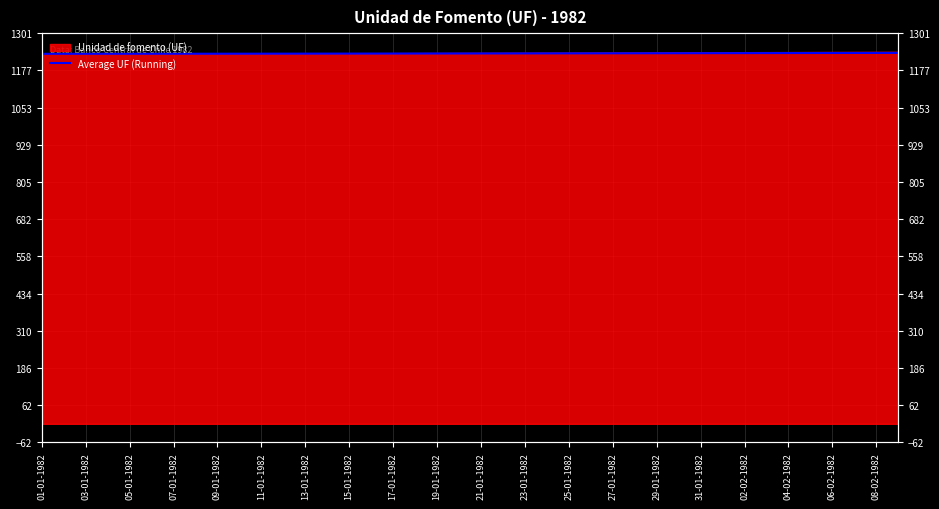

Approximately how many times larger is the value at 04-02-1982 compared to 06-02-1982?

1.0